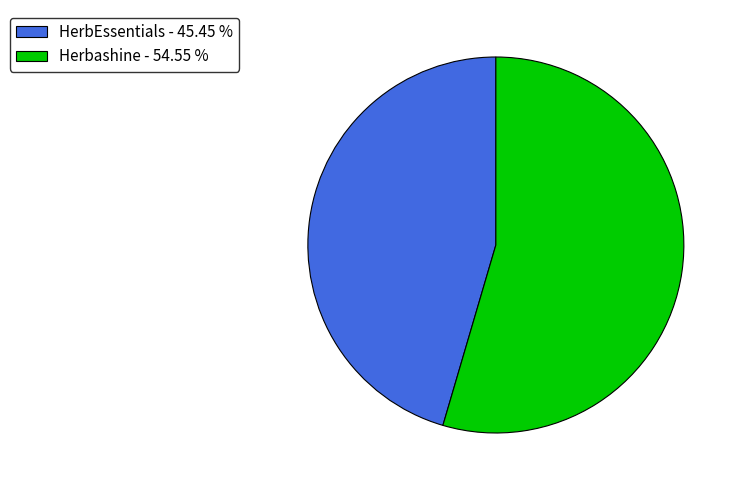

What is the smallest slice in the pie chart?

HerbEssentials